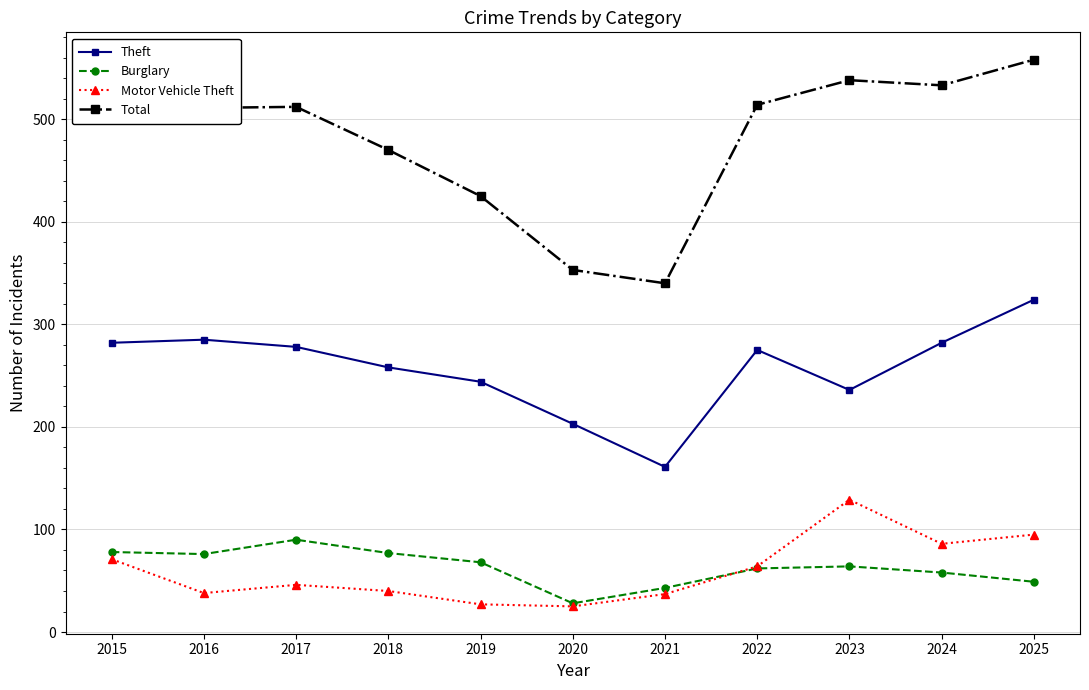

What is the value of the Total point at the 7th from the left?

340